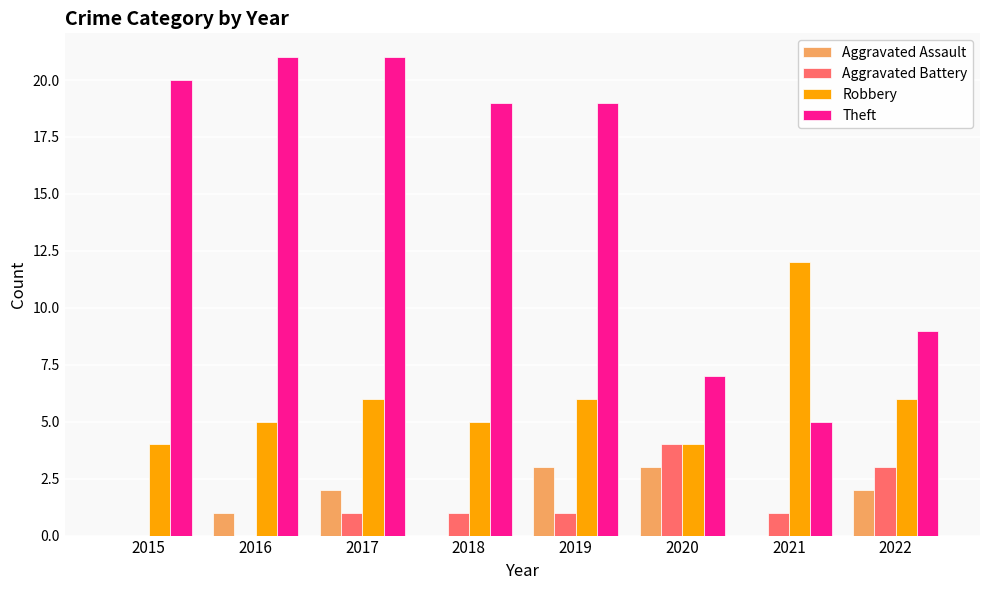

What is the greatest value displayed?

21